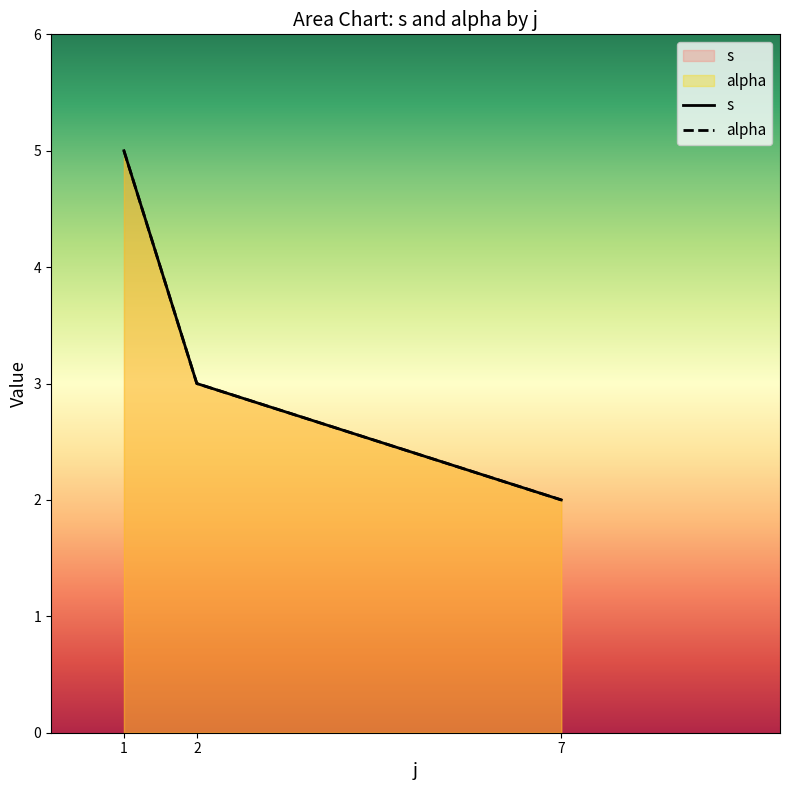

What is the value of the s point at the 3rd from the left?

2